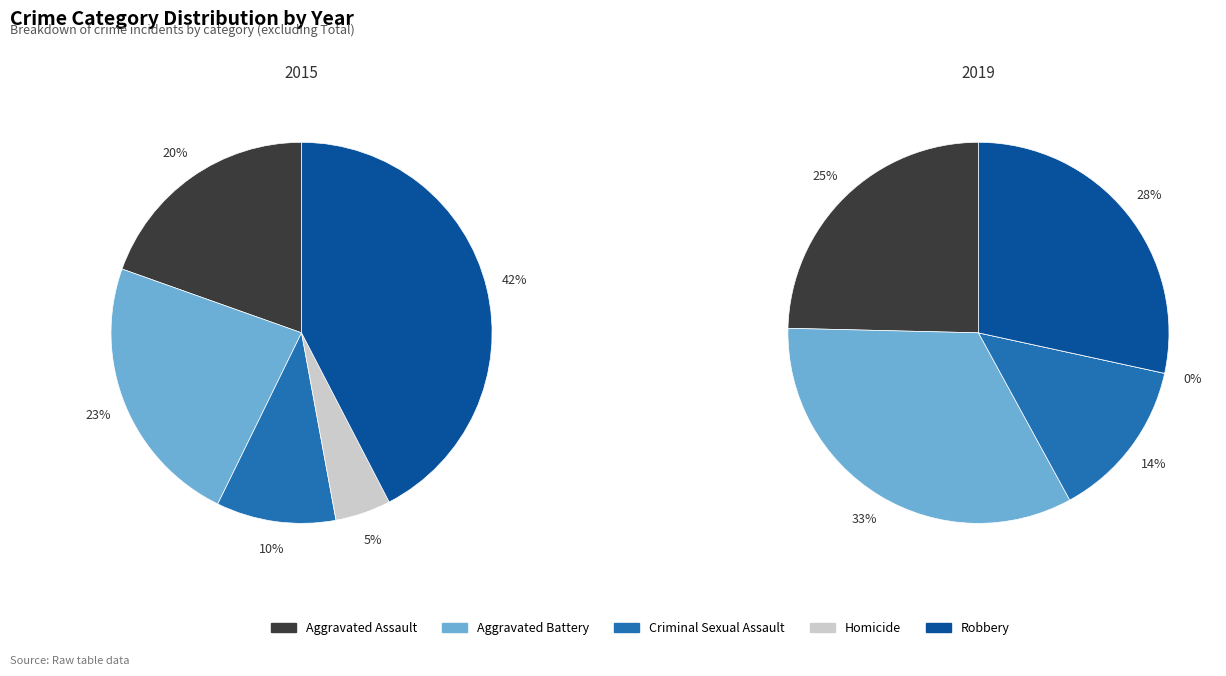

What portion of the pie excludes Robbery?

57.6%